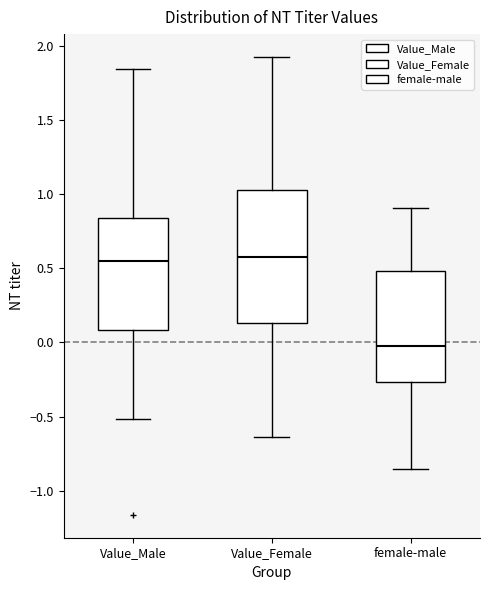

Where does the median line of the box for Value_Male sit on the y-axis? The values are not printed on the chart, so give them approximately, as read against the axis.

0.55